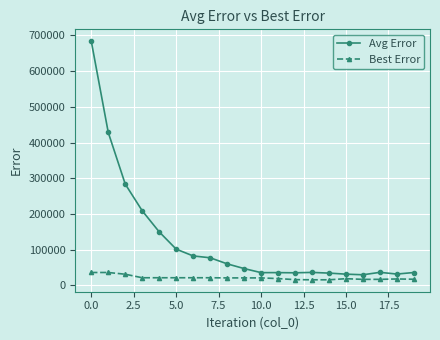

How many data points in Best Error are above 20808?

11